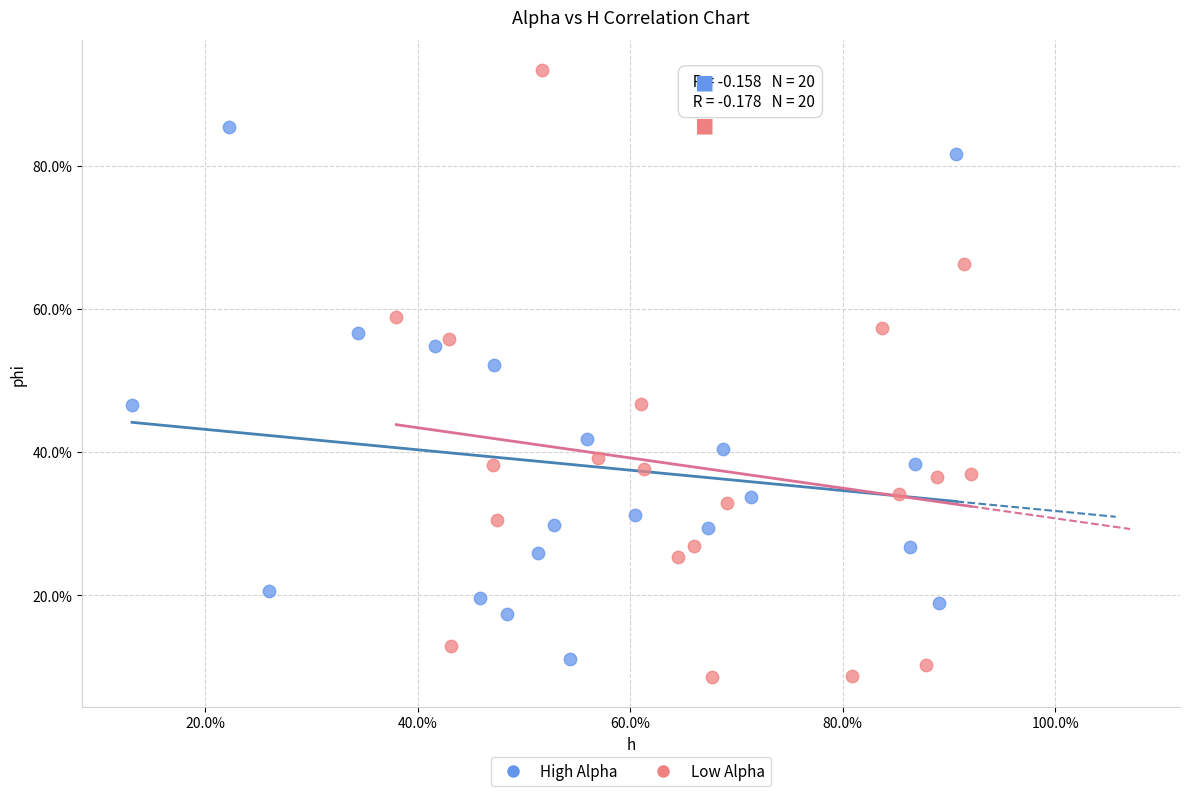

Which series has the largest Y range (max minus min)?

Low Alpha